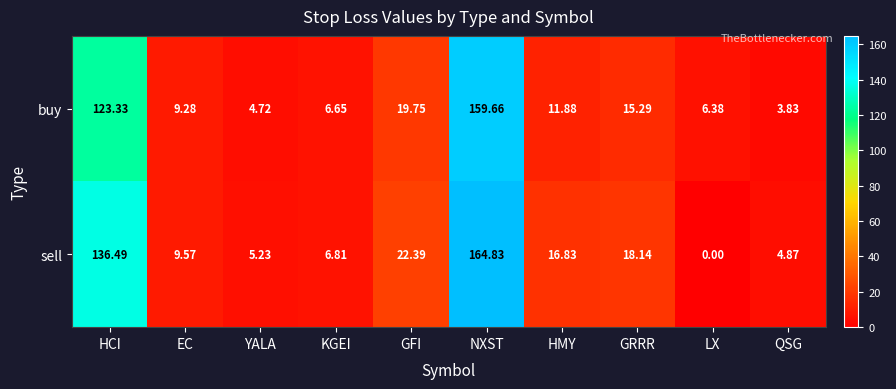

Which category has the lowest value across all series?

LX